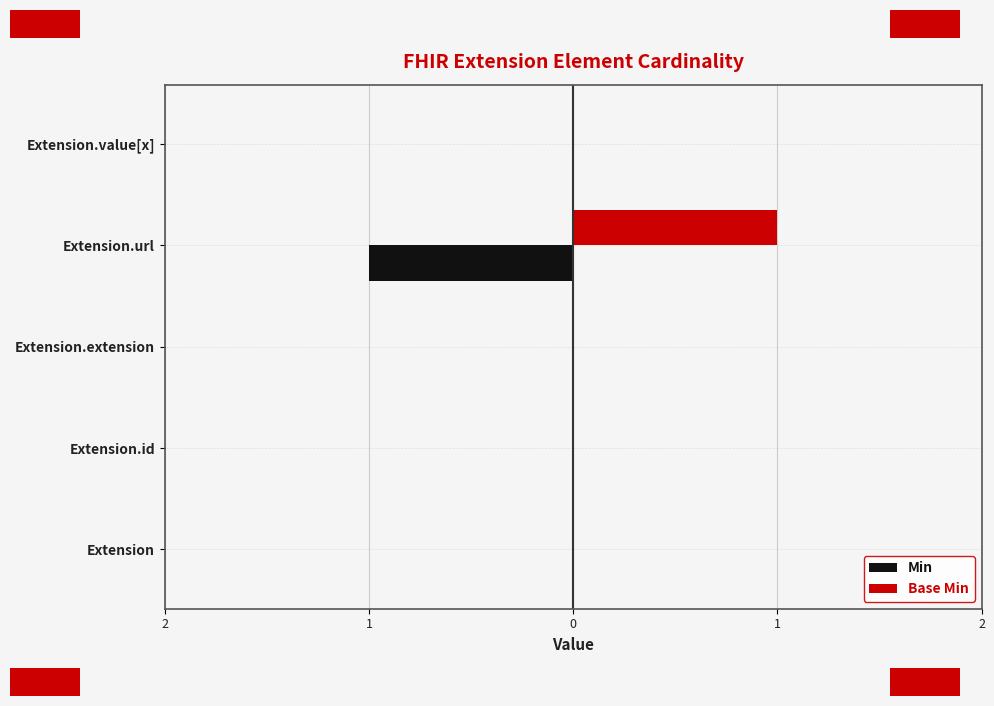

Reading right to left, extract all data points from this chart.

Min: 0	-1	0	0	0
Base Min: 0	1	0	0	0